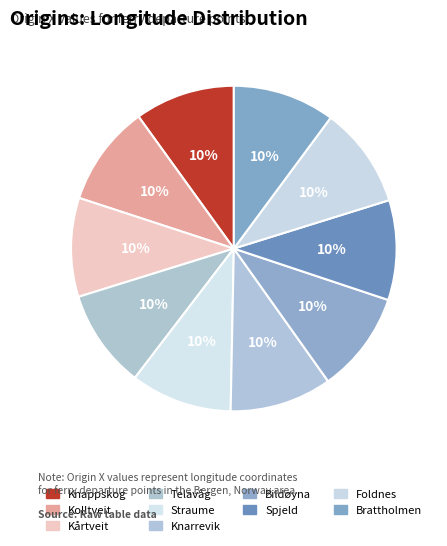

How many slices are in this pie chart?

10